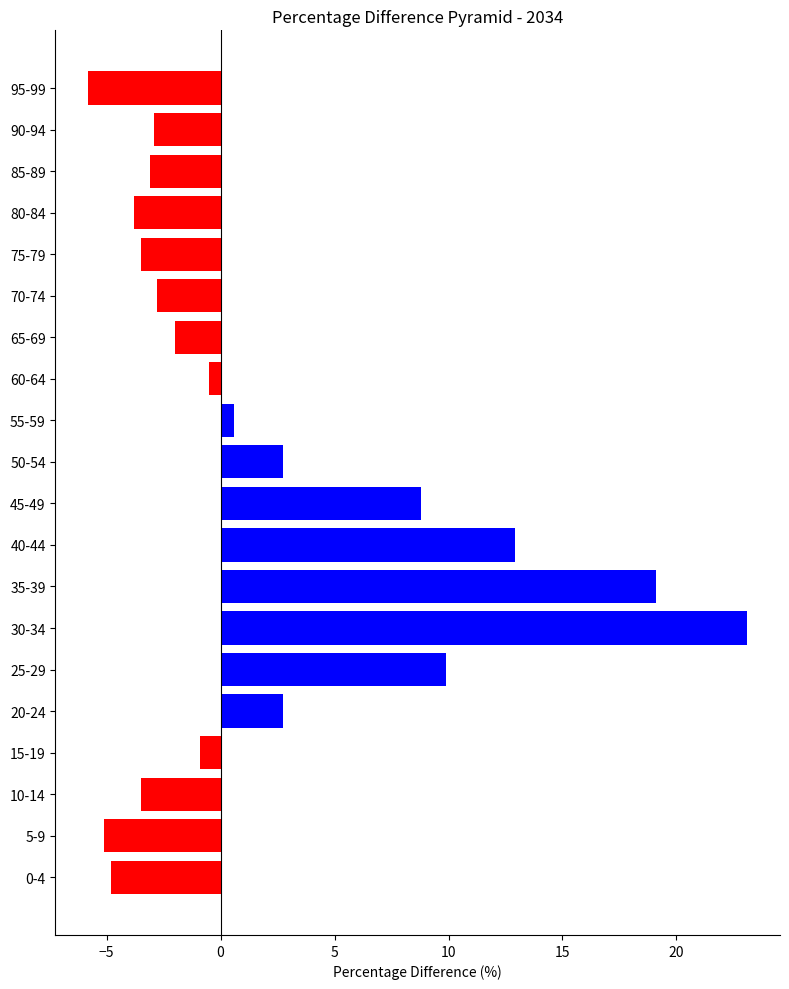

What is the difference between the maximum and second lowest values in the Positive series?

23.1